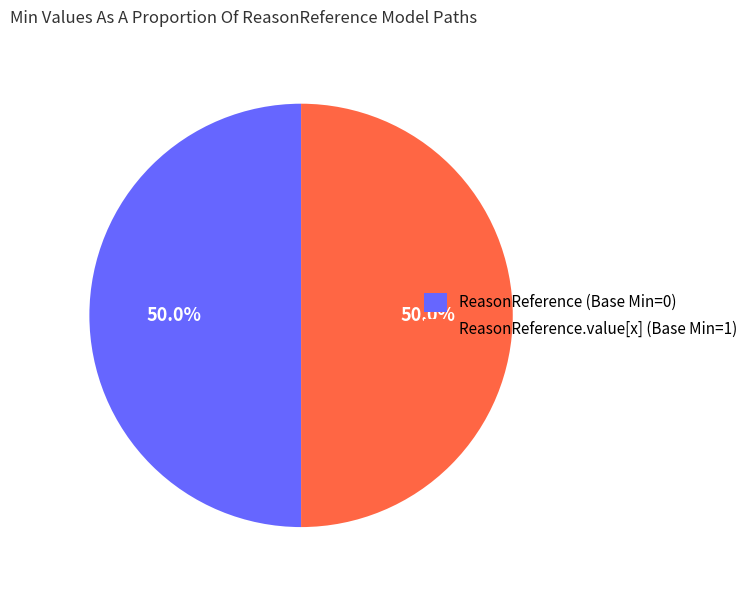

Combined, do ReasonReference (Base Min=0) and ReasonReference.value[x] (Base Min=1) account for over 50%?

Yes